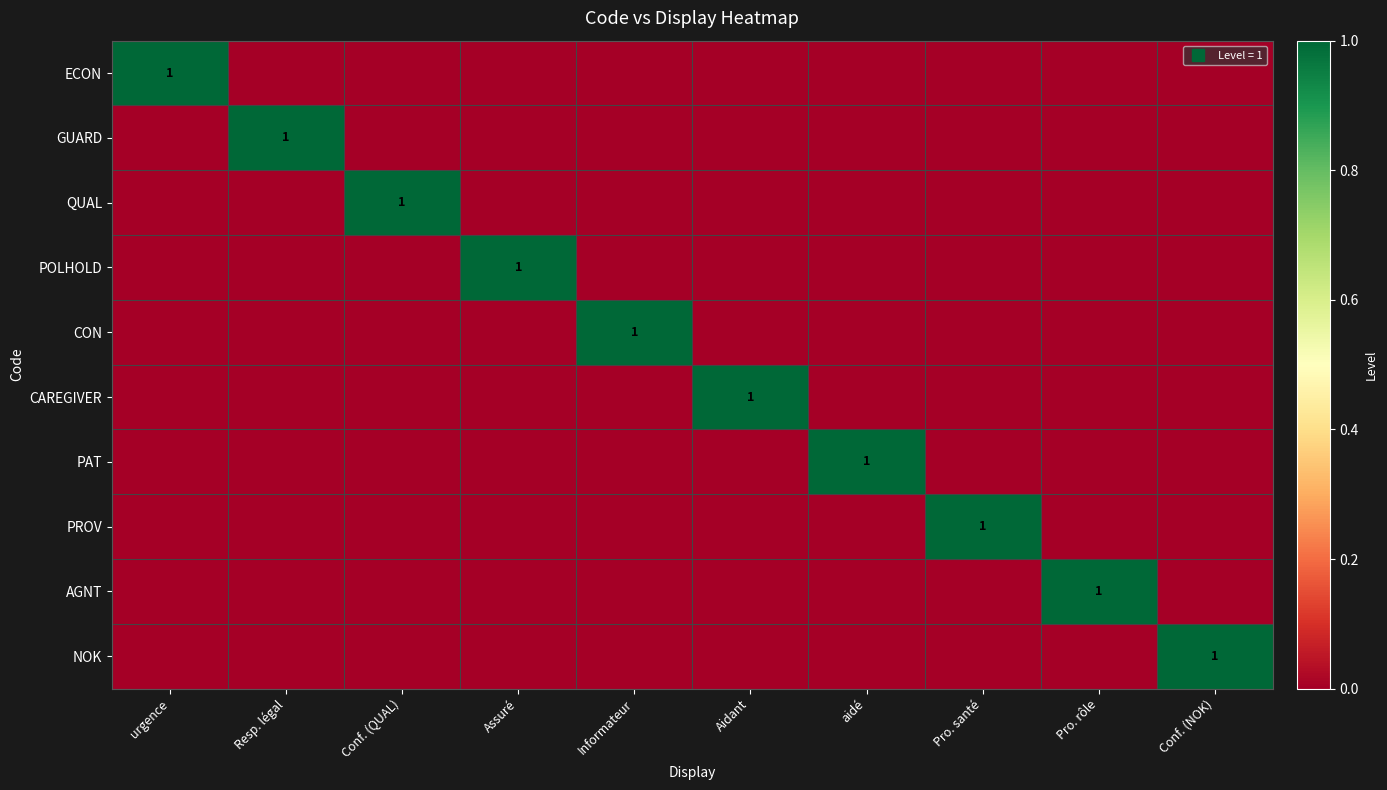

Between urgence and aidé, which is larger?

urgence